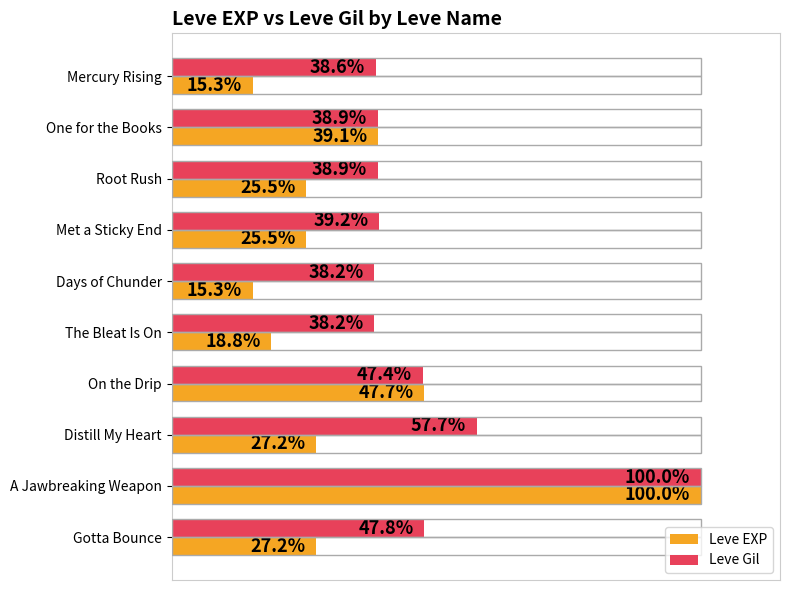

At which label is Leve EXP closest to 57?

On the Drip